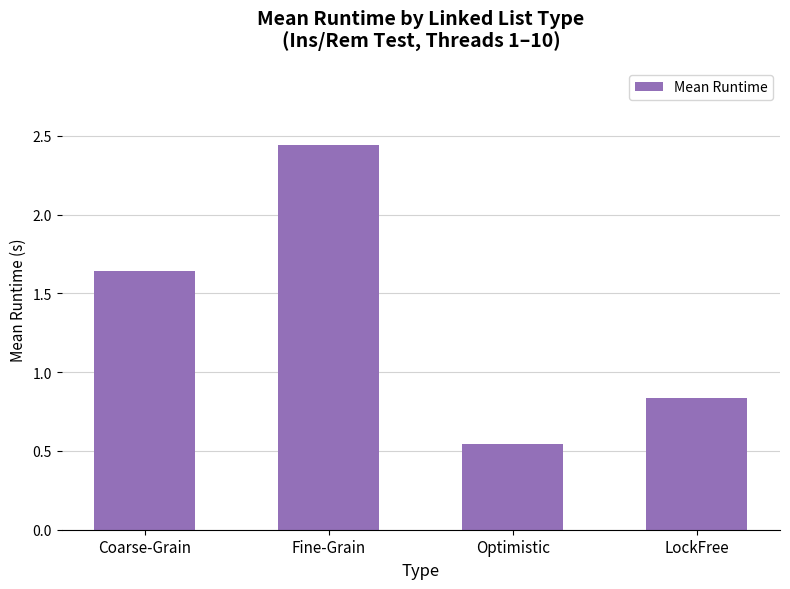

The value at Coarse-Grain is 2.5. True or false?

False